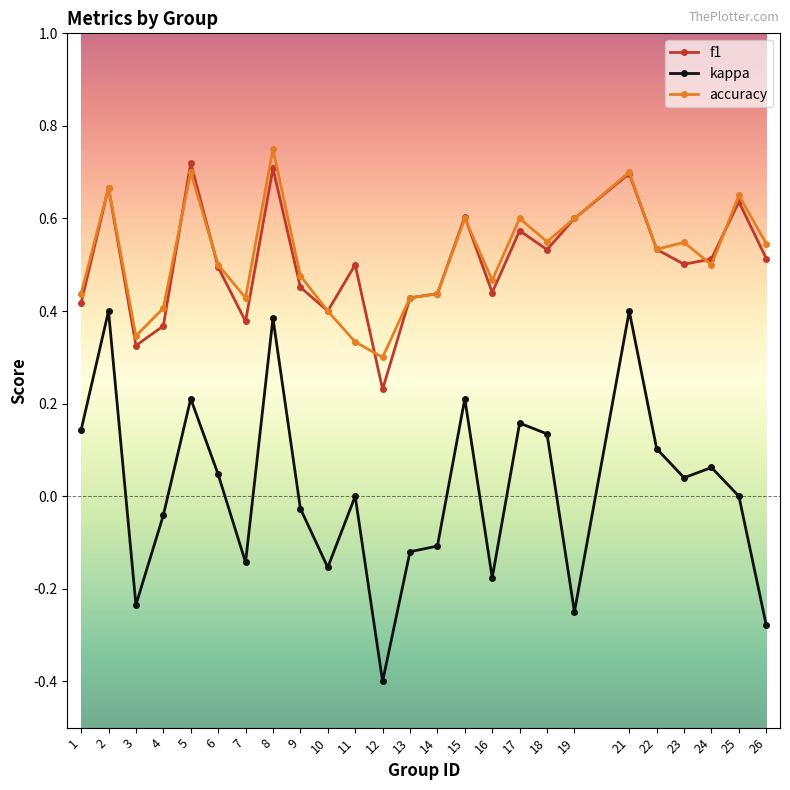

How many lines are shown in the chart?

3